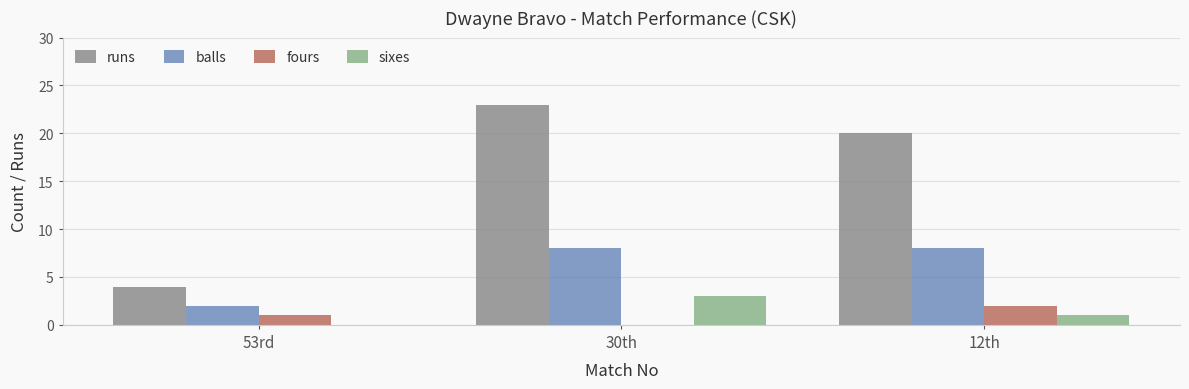

What is the maximum value shown in the chart?

23